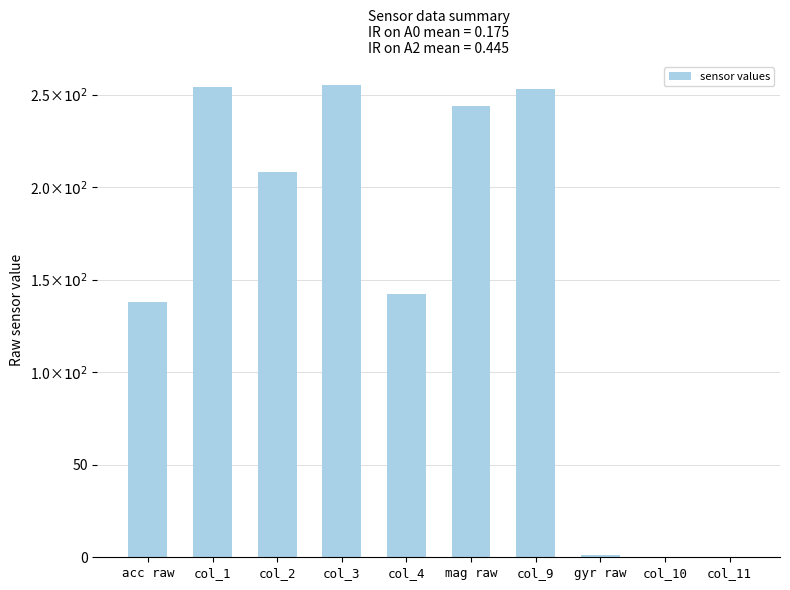

Reading left to right, list all the values displayed in this chart.

138	254	208	255	142	244	253	1	0	0